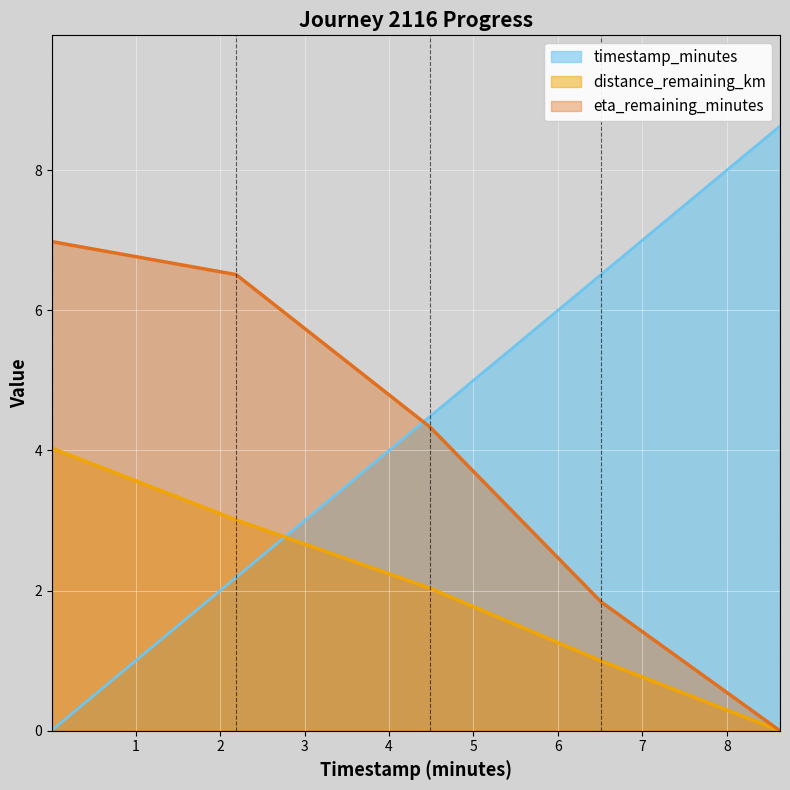

What is the total value across all series at 6.51?

9.3